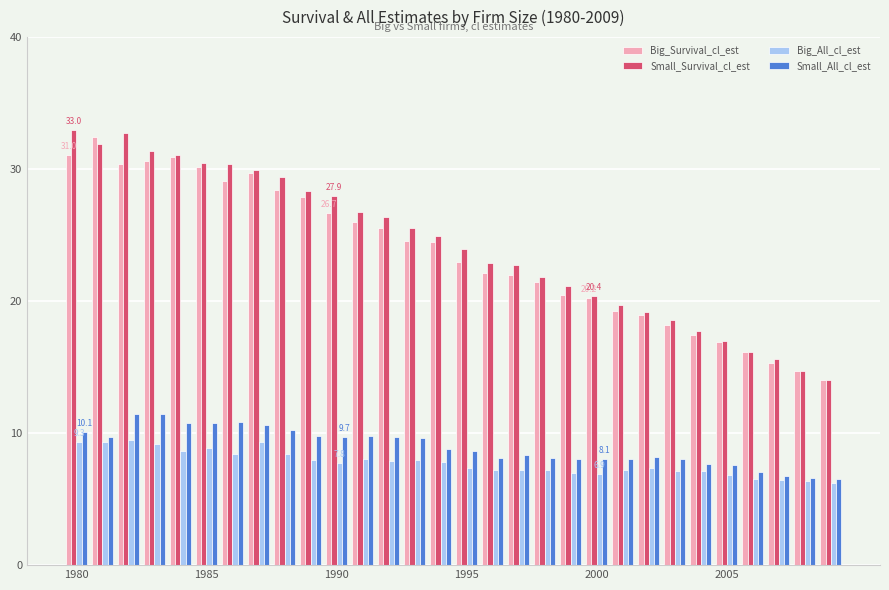

What is the difference between the maximum and second lowest values in the Big_Survival_cl_est series?

17.8